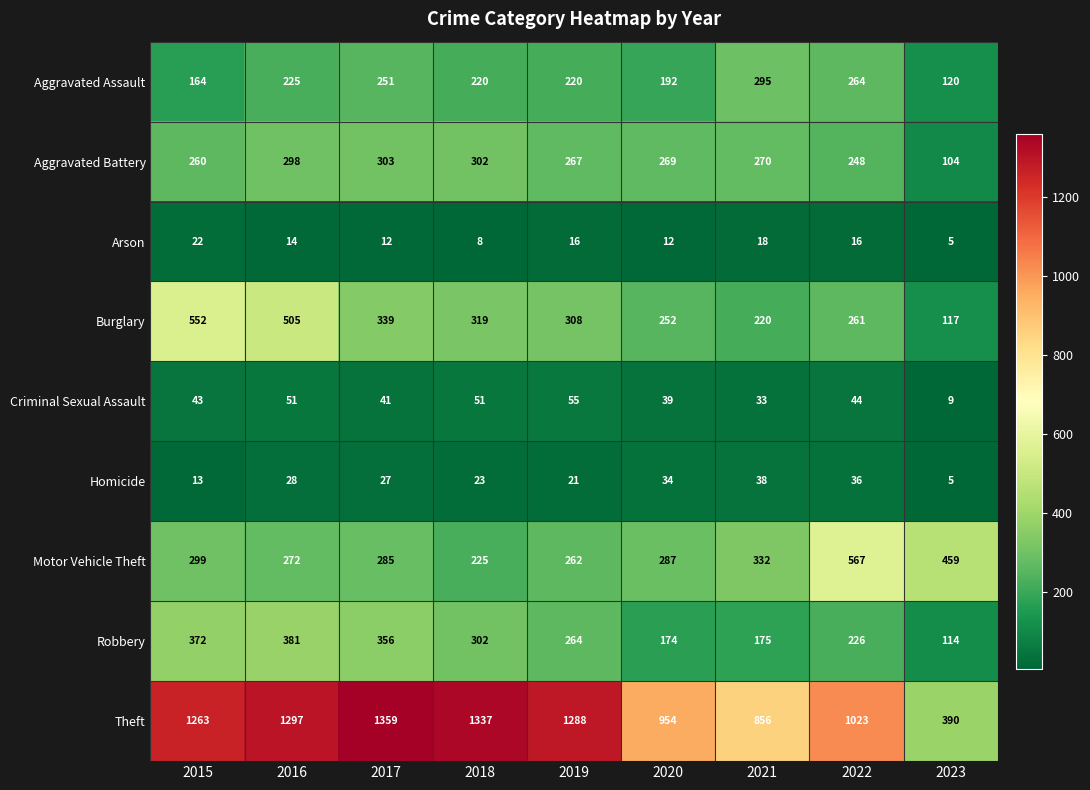

The value of Aggravated Assault at 2018 is 290. True or false?

False